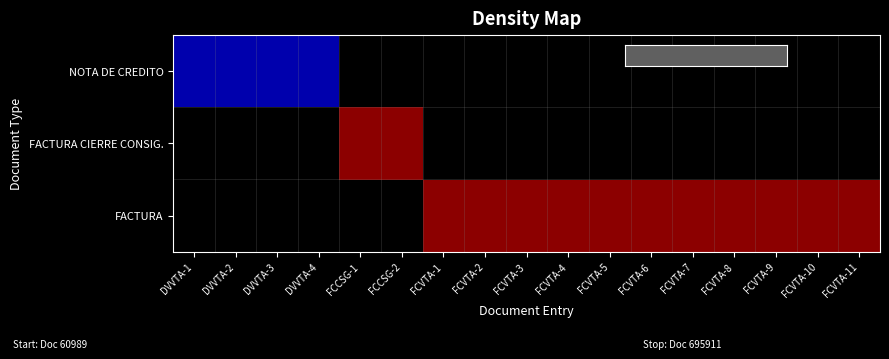

Rank the series by their average value, from lowest to highest.

NOTA DE CREDITO, FACTURA CIERRE CONSIG., FACTURA